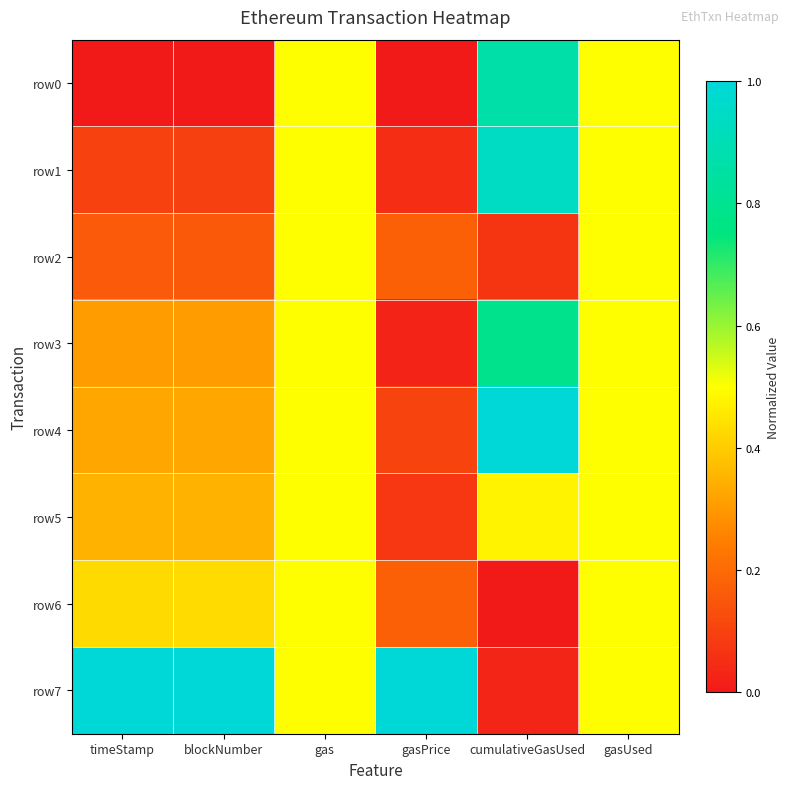

Between cumulativeGasUsed and gasUsed, which is larger?

cumulativeGasUsed